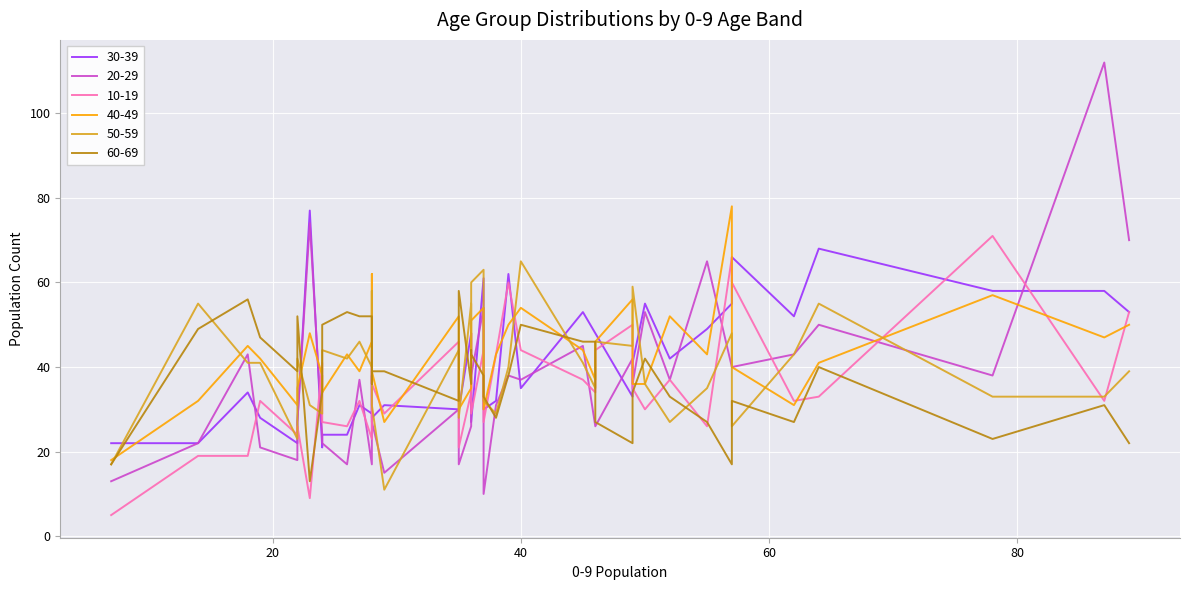

Which series has the largest total across all categories?

40-49